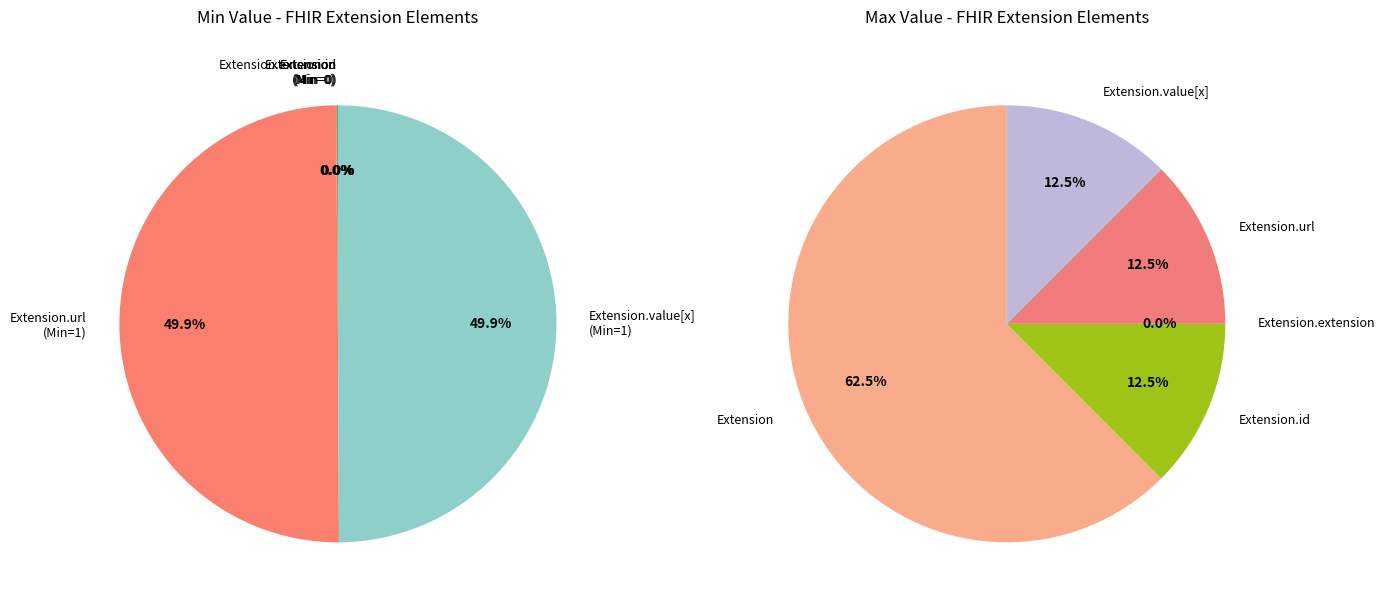

To the nearest percent, what is the combined percentage of Extension and Extension.value[x]?

50%